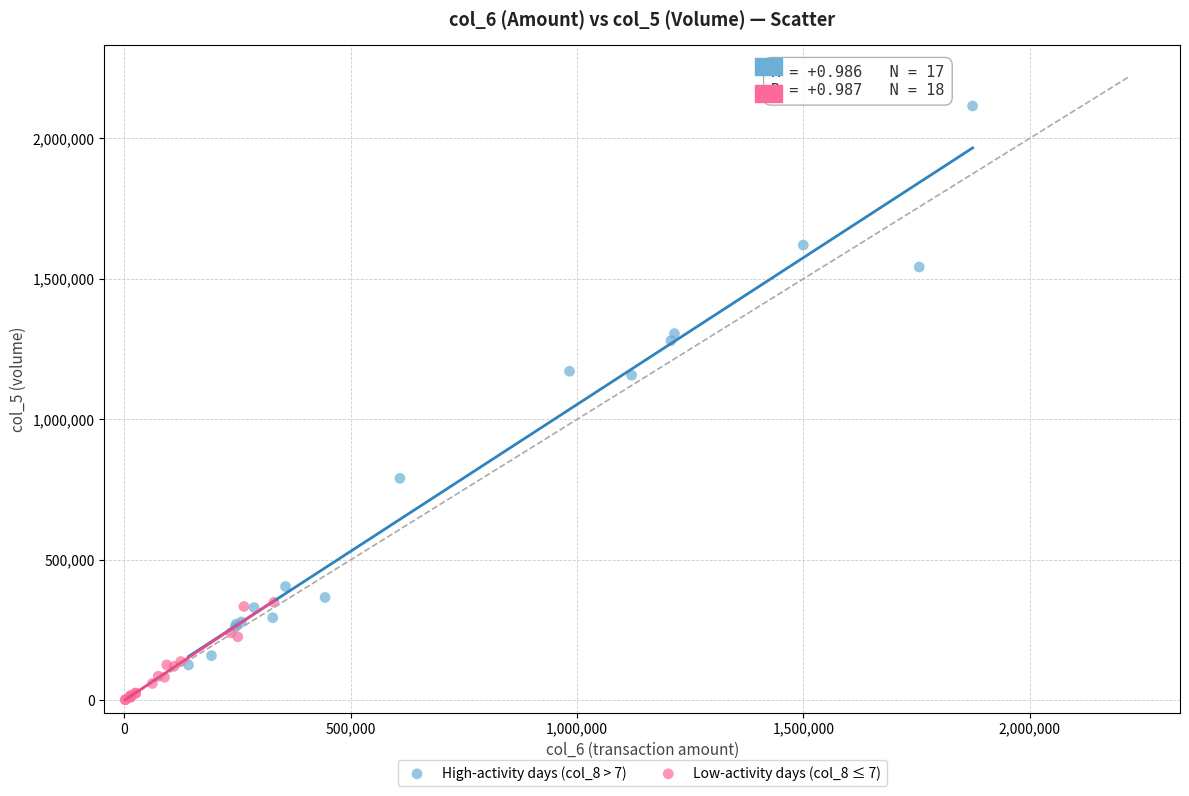

What are all the series names shown in the legend?

High-activity days (col_8 > 7), Low-activity days (col_8 ≤ 7)